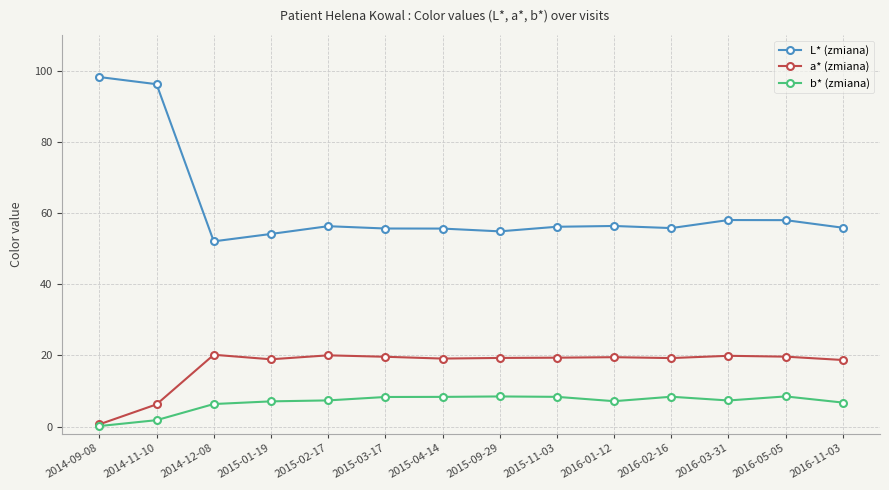

Which series changed the most between 2014-09-08 and 2015-04-14?

L* (zmiana)